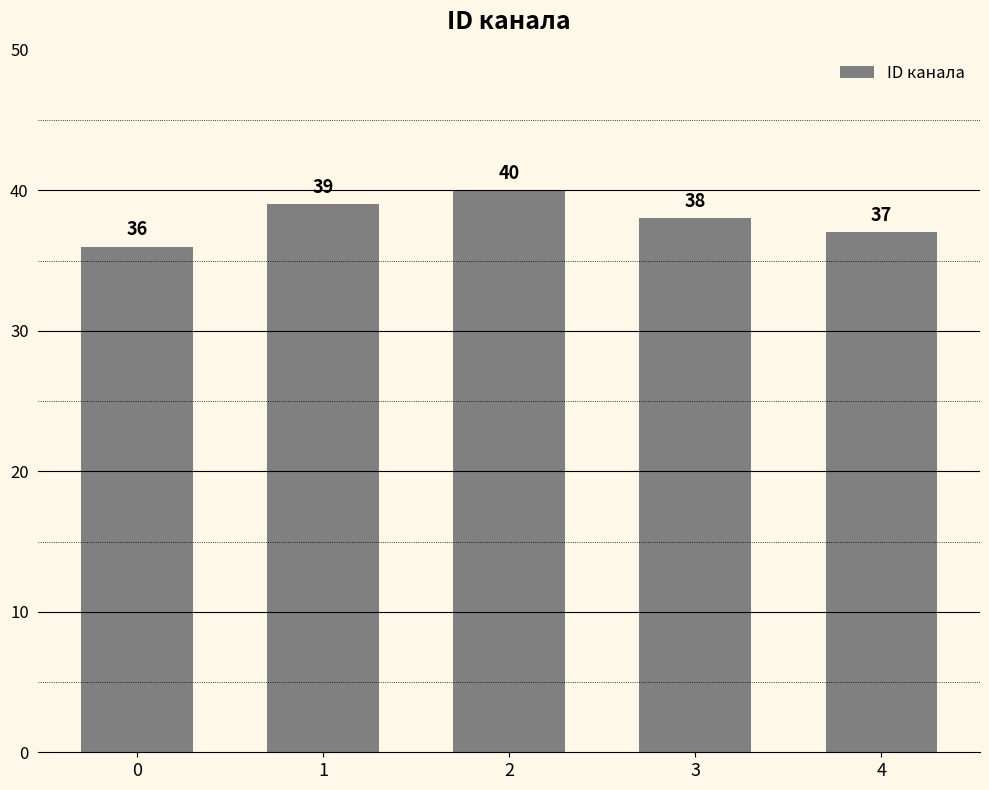

Where is the data nearest to the value 38?

3